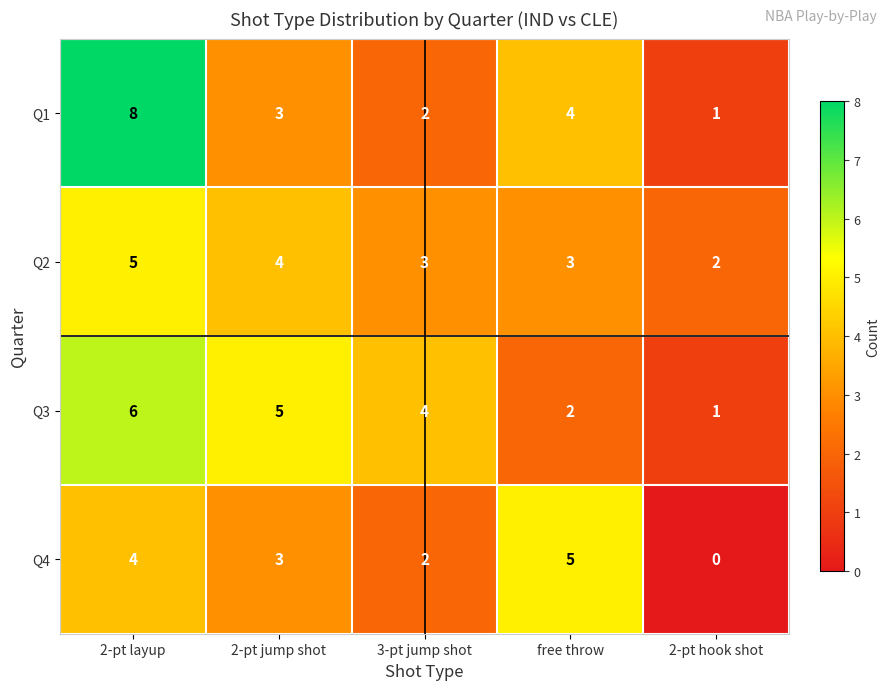

Read the Q2 value at free throw.

3